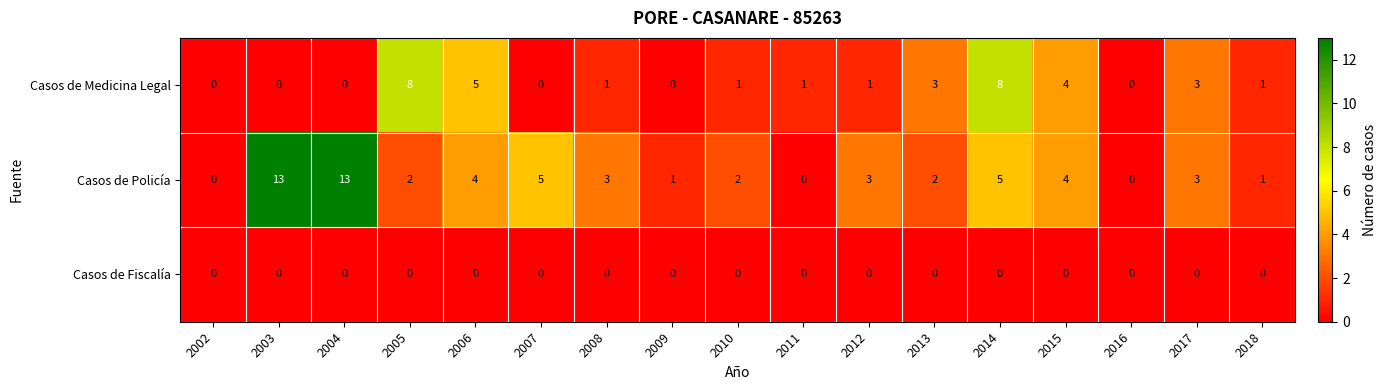

Where does the Casos de Policía series first go above 3?

2003